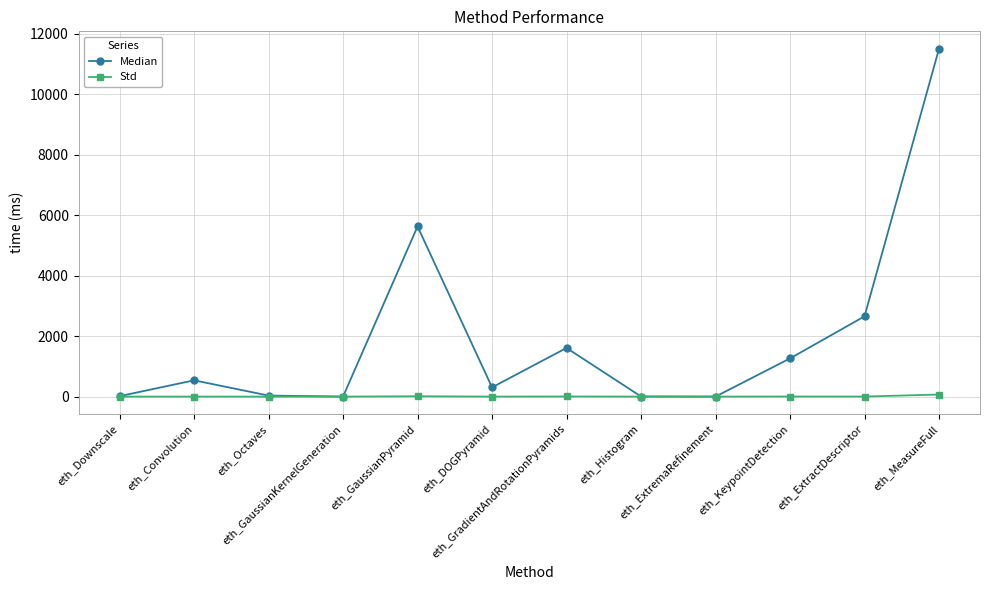

What is the maximum value for Std?

68.2